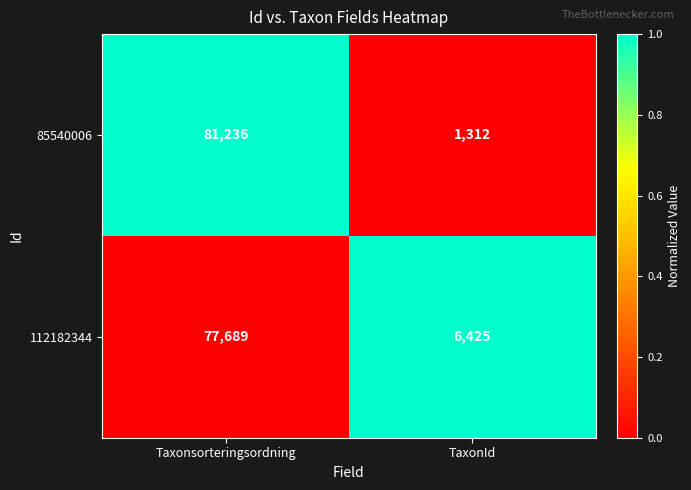

What is the total value across all series at TaxonId?

7737